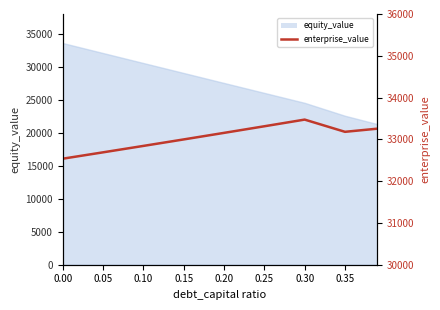

Does the chart display data point markers on the line(s)?

No